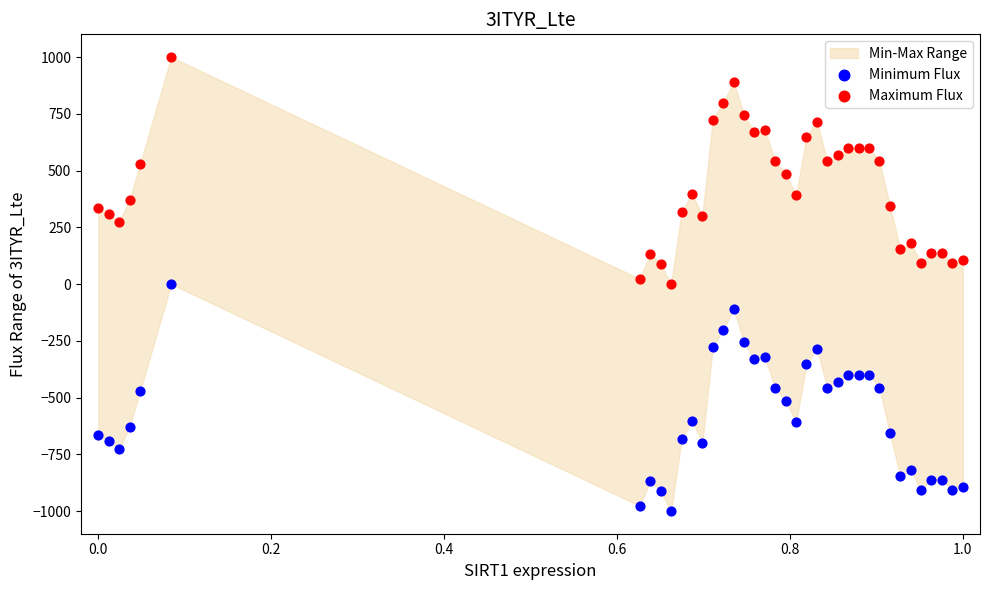

Which series contains the highest Y value?

Maximum Flux